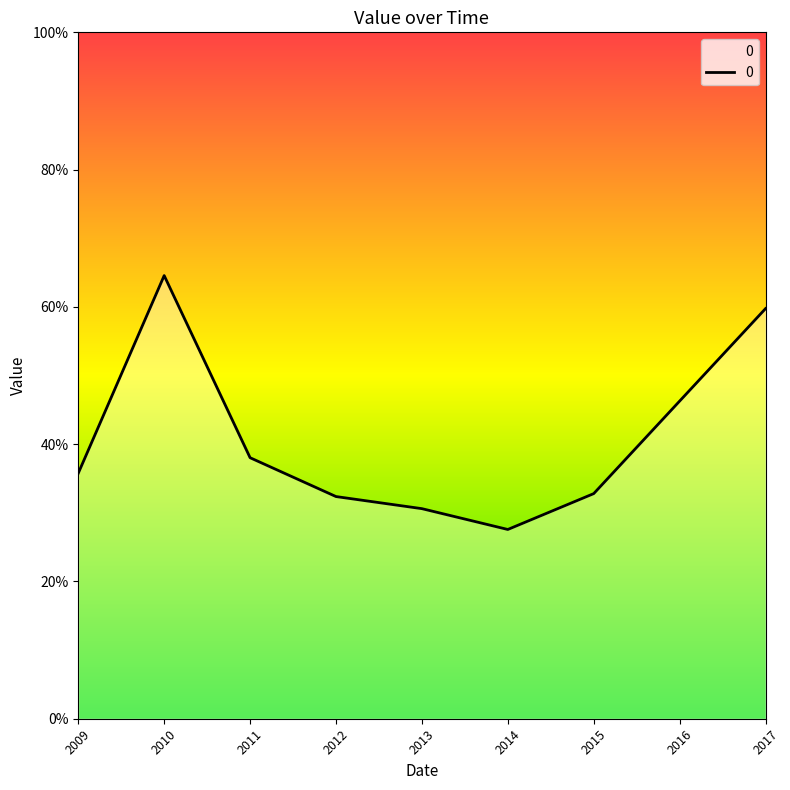

True or false: there are more than 0 points higher than both neighbors.

True